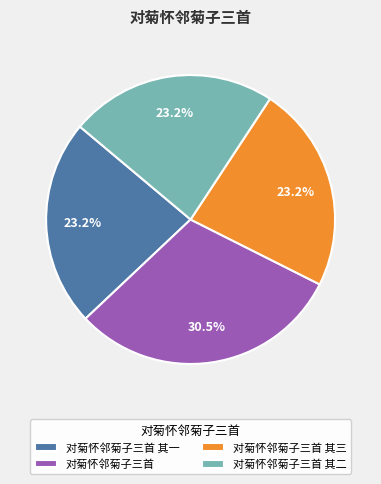

Does 对菊怀邻菊子三首 其三 account for over 50% of the chart?

No